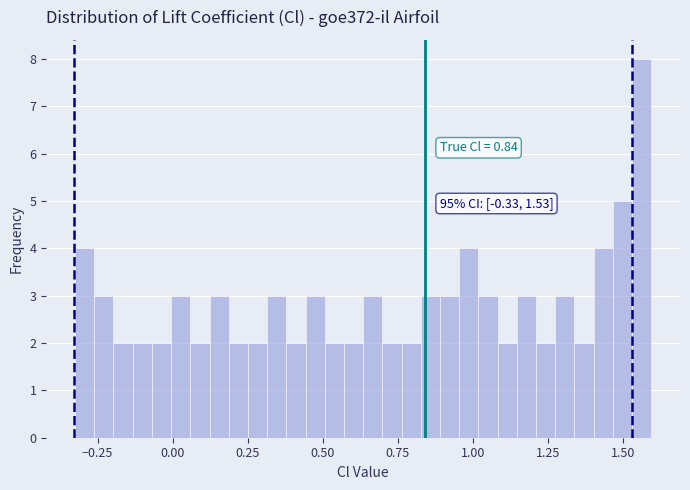

Around what value on the x-axis is the tallest bar? Give the approximate position of its centre, as read against the axis.

1.55